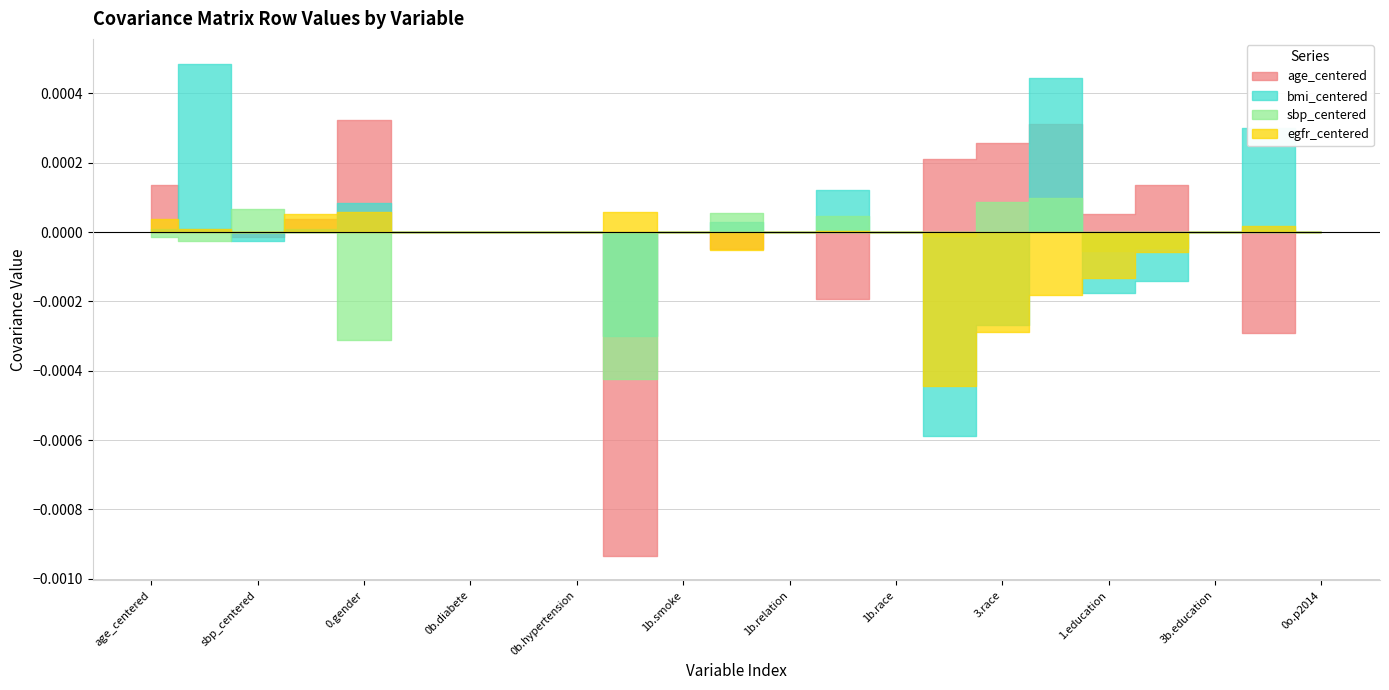

What are all the series names shown in the legend?

age_centered, bmi_centered, sbp_centered, egfr_centered